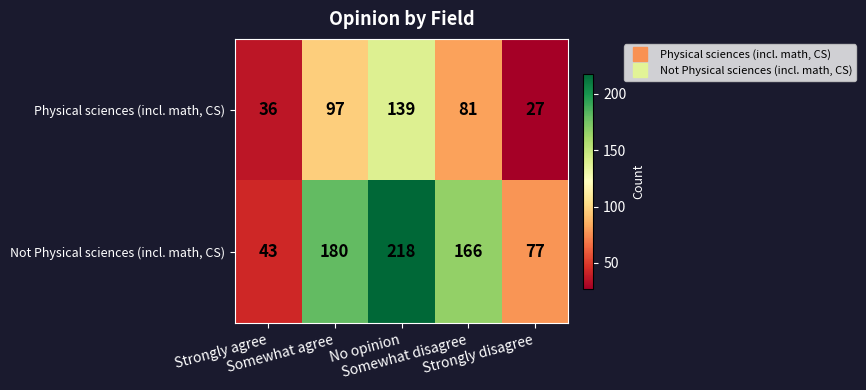

What is the smallest value displayed?

27